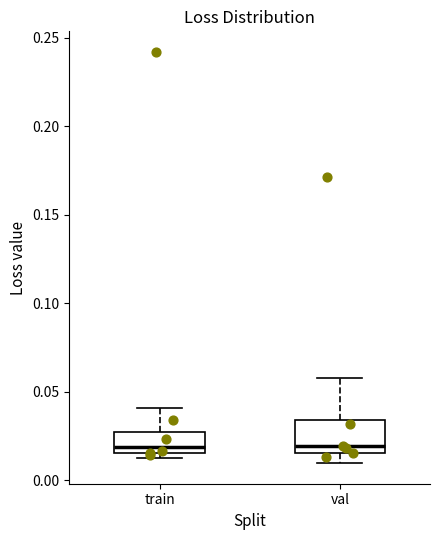

Where is the upper edge of the box for train on the y-axis? The values are not printed on the chart, so give them approximately, as read against the axis.

0.025